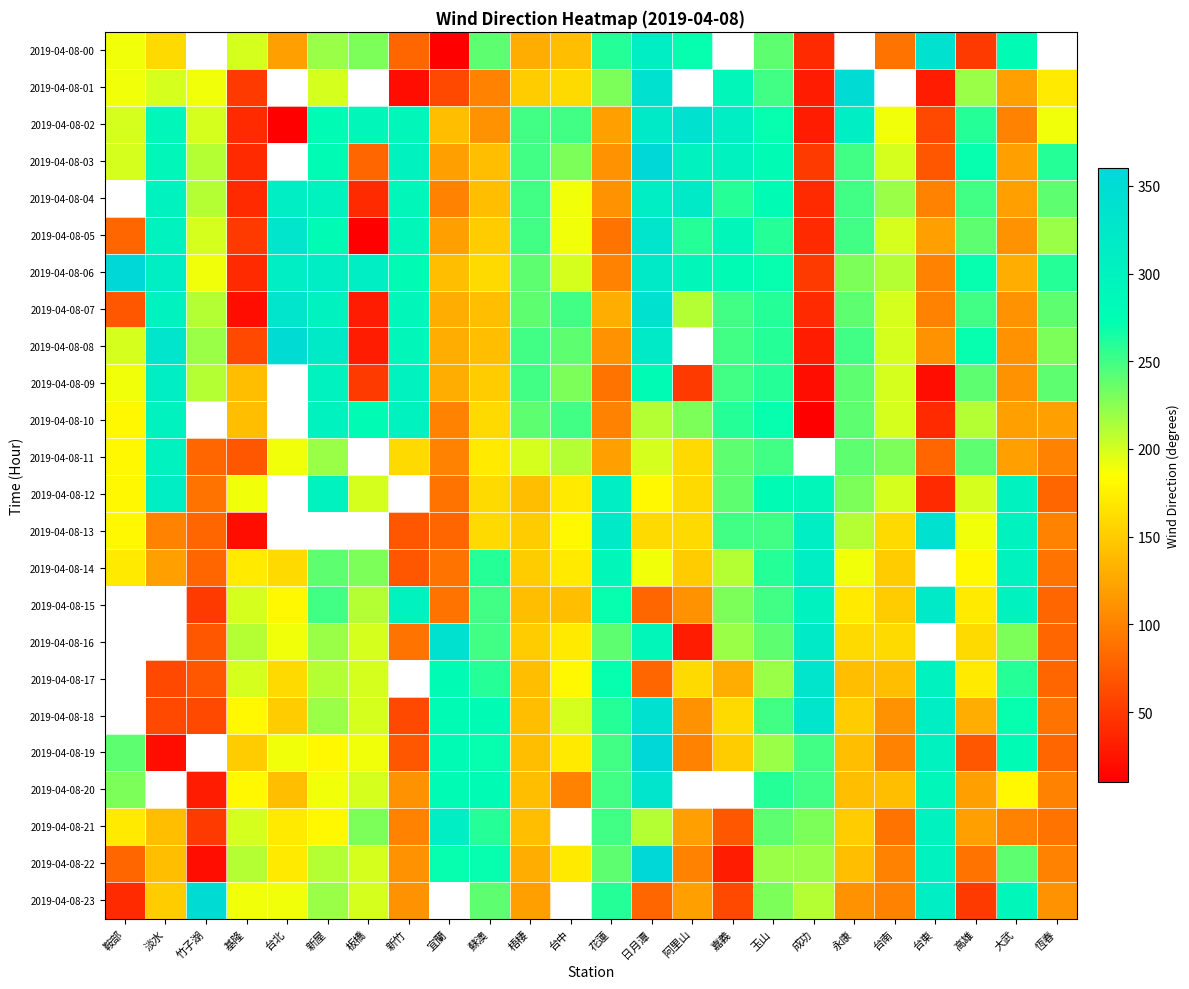

Count the number of categories in the chart.

24